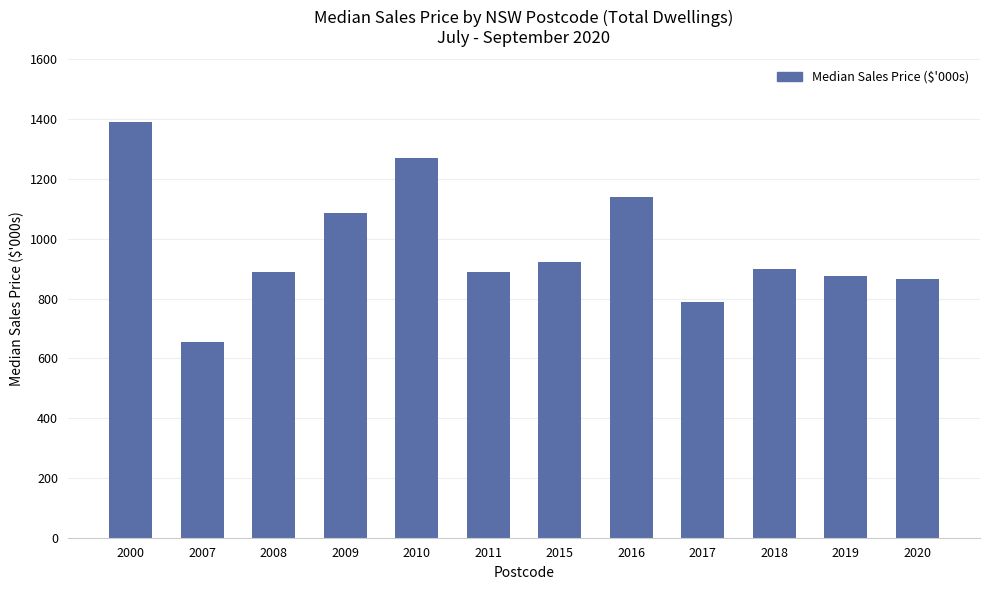

True or false: the data shows 1325 at 2017.

False